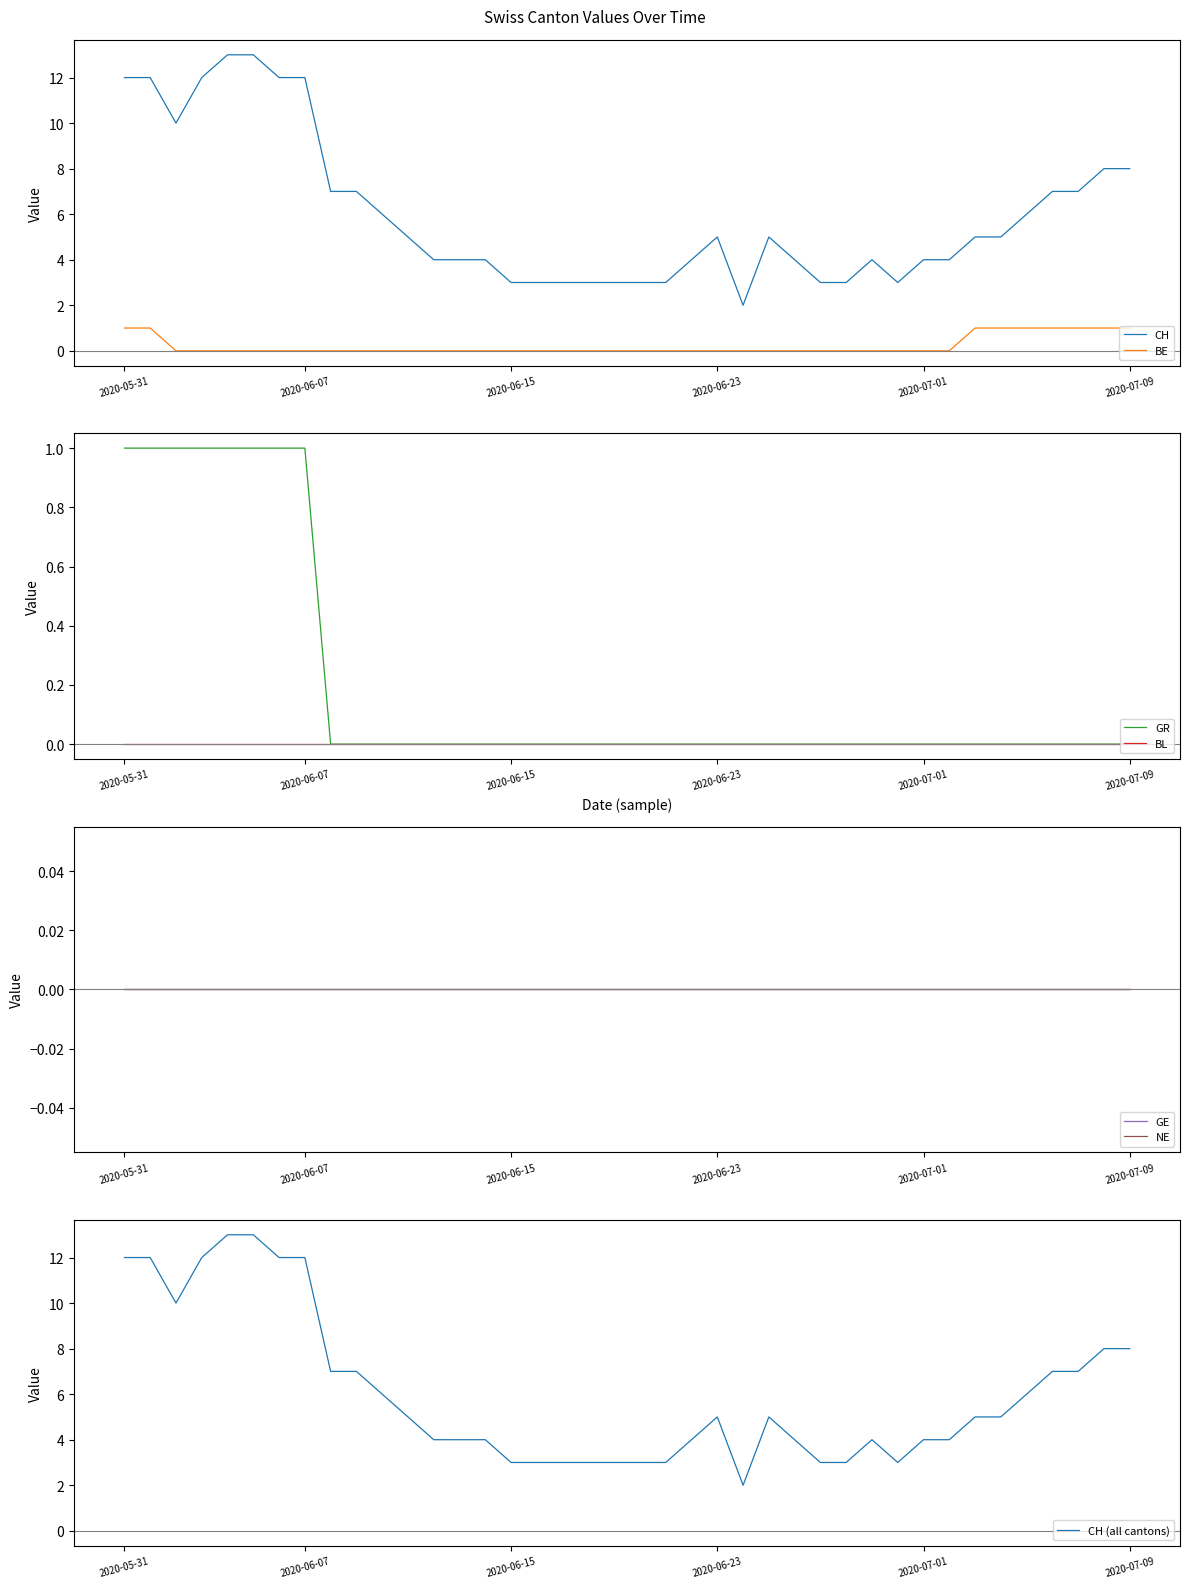

At which label is BE closest to 0?

2020-06-02